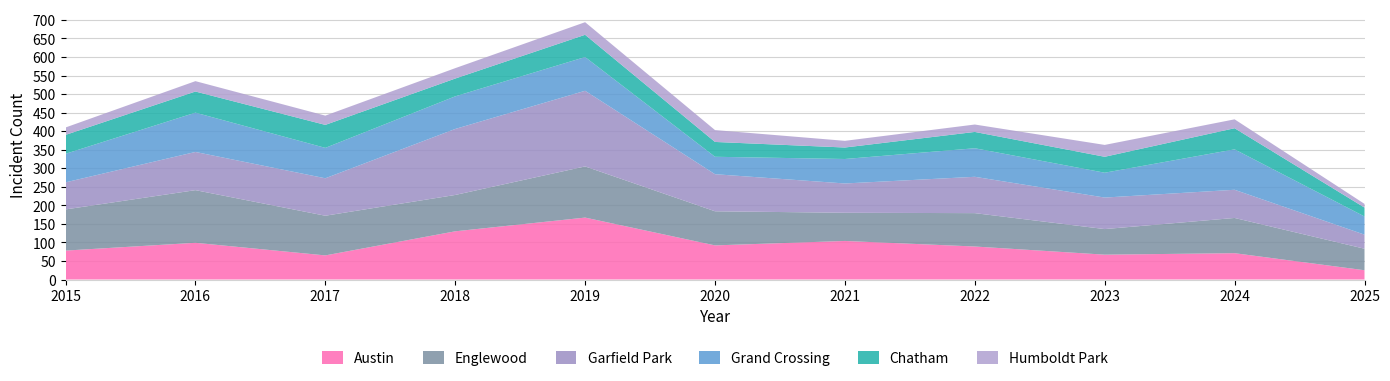

Reading left to right, extract all data points from this chart.

Austin: 78	99	65	130	167	92	104	89	67	71	25
Englewood: 111	142	107	98	138	92	76	90	69	95	58
Garfield Park: 73	103	101	178	204	100	79	98	85	76	38
Grand Crossing: 77	106	82	88	91	47	66	77	67	109	49
Chatham: 51	57	62	48	60	40	31	44	43	57	24
Humboldt Park: 20	28	25	28	34	32	18	20	32	24	10